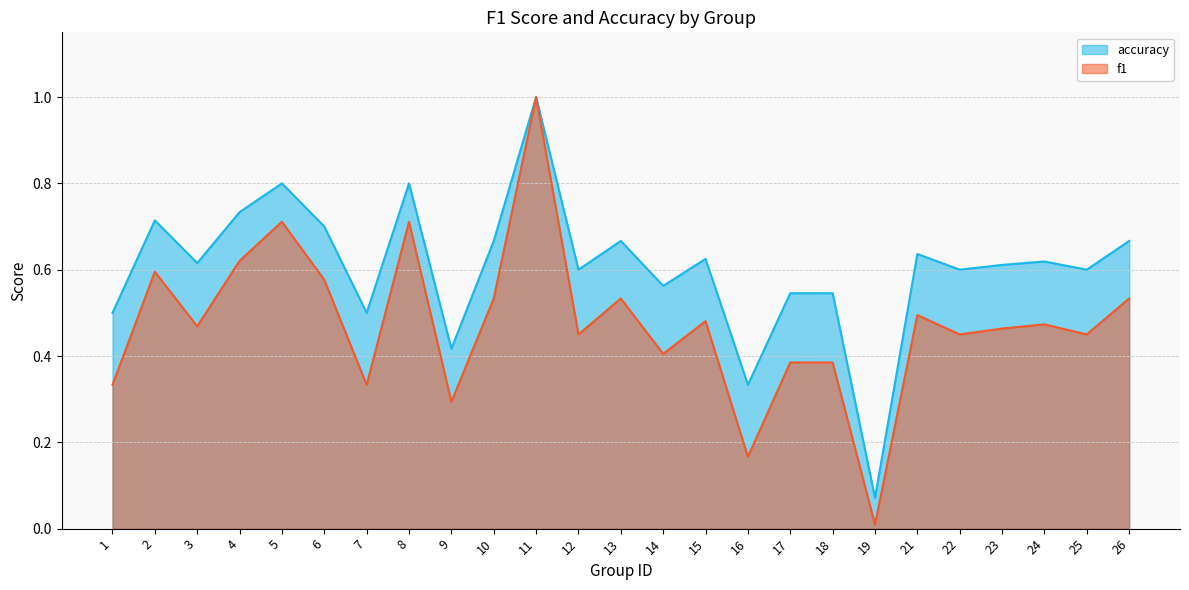

The value of f1 at 5 is 0.2. True or false?

False